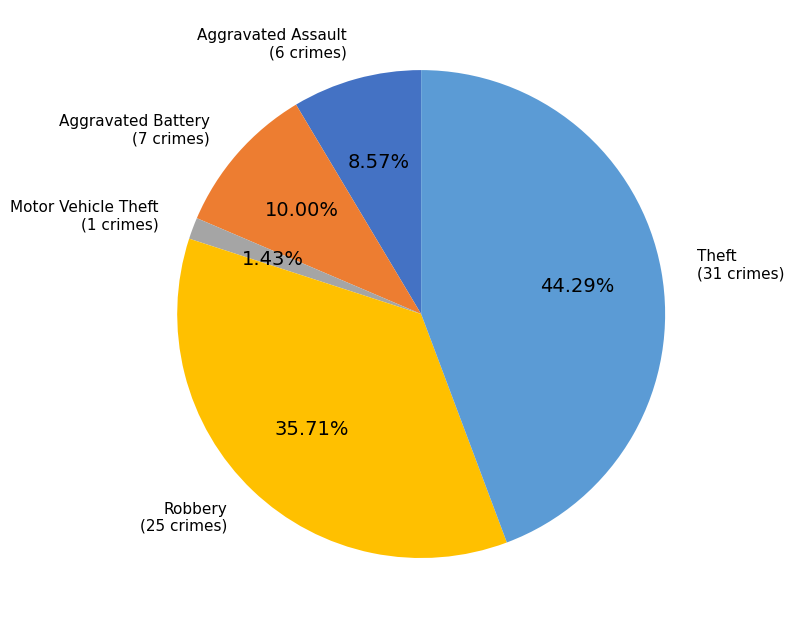

Does any single category account for the majority?

No